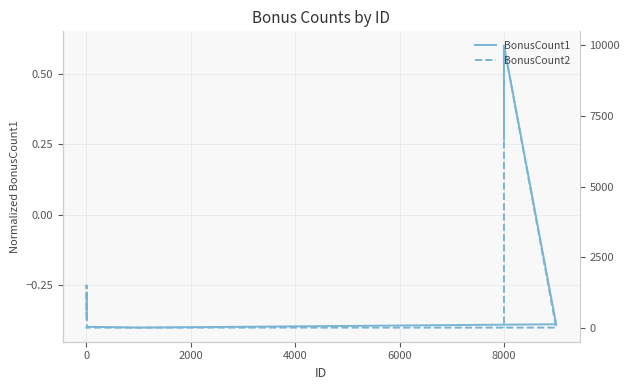

How many BonusCount1 values are between 0 and 1?

2